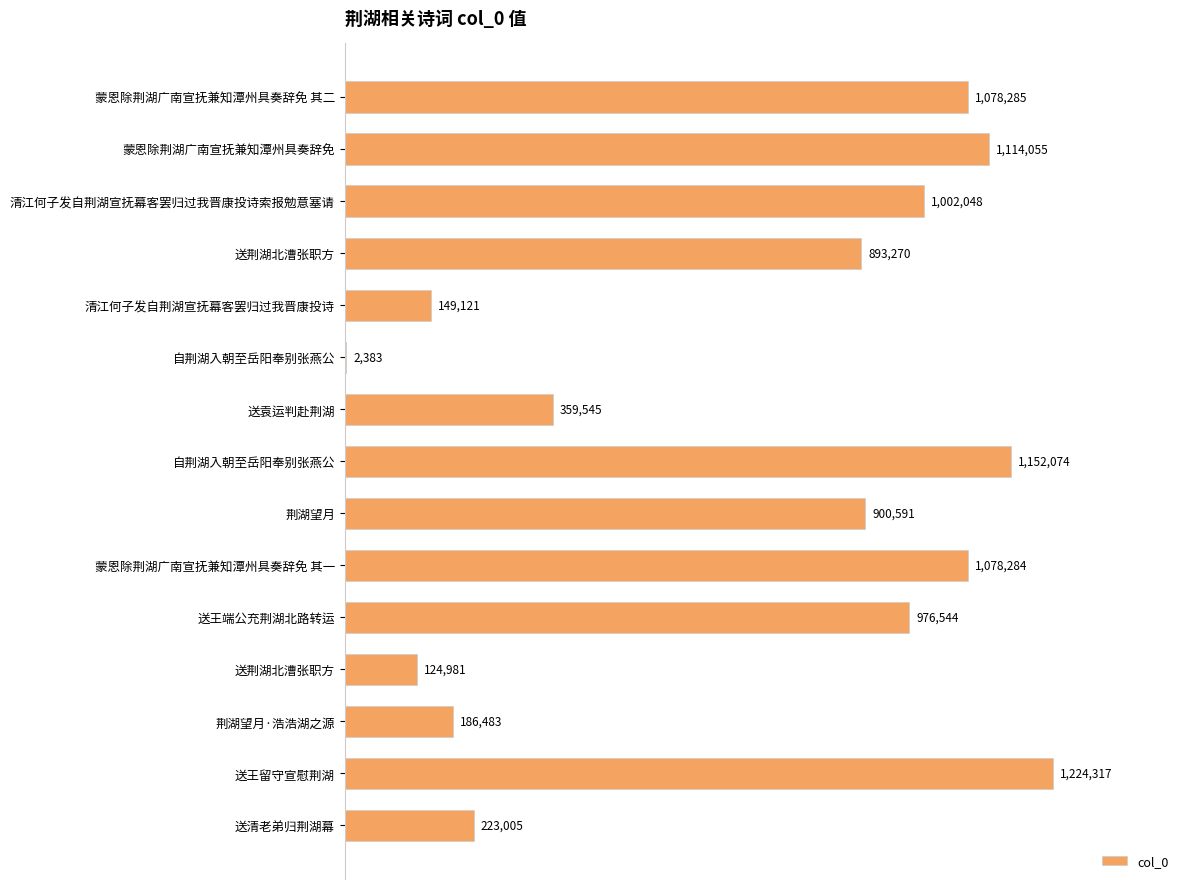

What is the sum of all values?

10464986